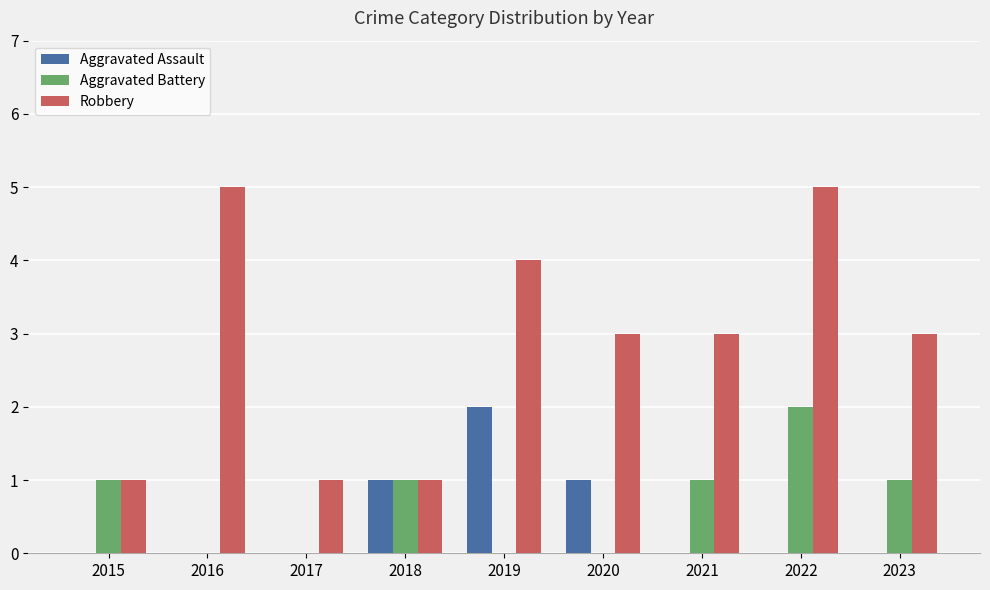

At which label does Aggravated Assault reach its peak?

2019